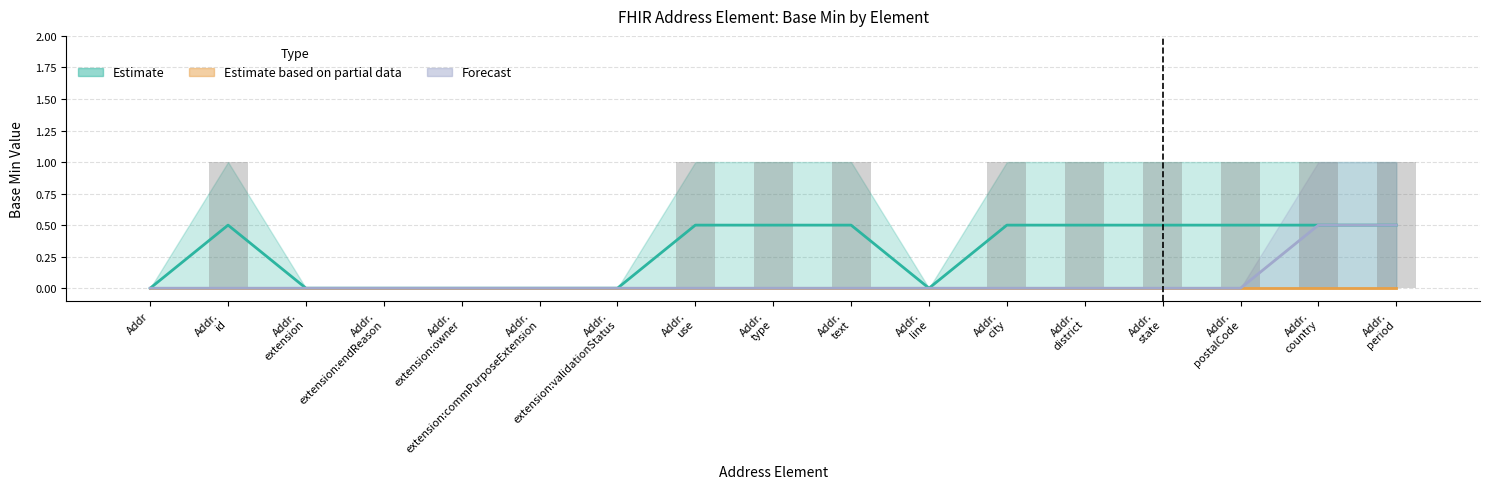

At how many categories does at least one series exceed 0?

10